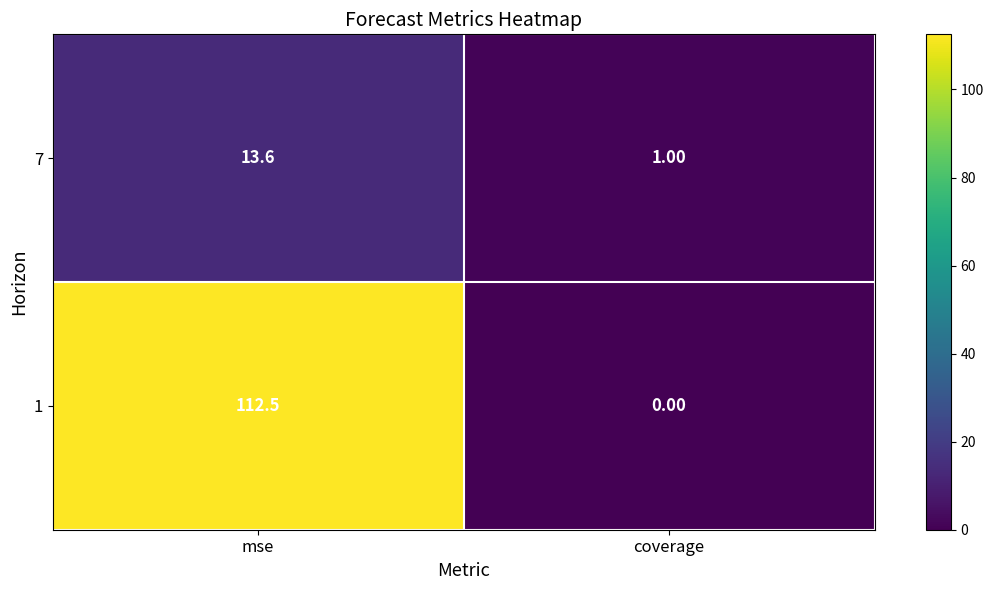

Where does the 1 series first go above 112?

mse